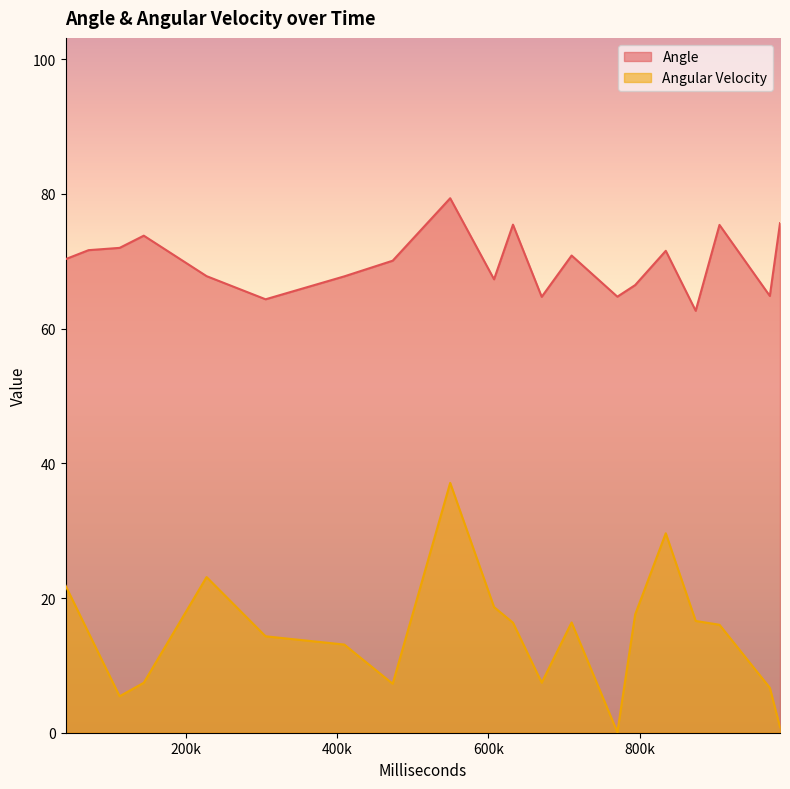

What is the total value across all series at 16?

79.2